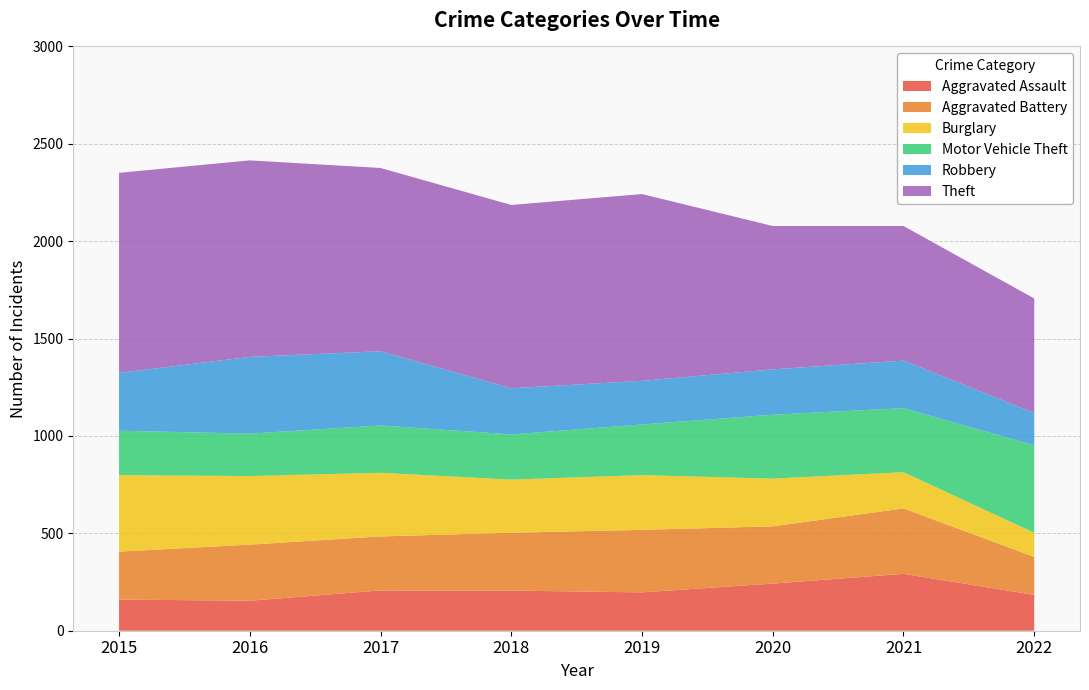

Reading left to right, what are all the values shown in this chart?

Aggravated Assault: 2015=160	2016=154	2017=207	2018=206	2019=197	2020=242	2021=292	2022=184
Aggravated Battery: 2015=246	2016=288	2017=277	2018=297	2019=321	2020=294	2021=336	2022=195
Burglary: 2015=393	2016=352	2017=327	2018=273	2019=281	2020=245	2021=186	2022=124
Motor Vehicle Theft: 2015=228	2016=218	2017=243	2018=232	2019=260	2020=328	2021=329	2022=449
Robbery: 2015=297	2016=394	2017=381	2018=237	2019=224	2020=233	2021=244	2022=166
Theft: 2015=1027	2016=1009	2017=941	2018=941	2019=959	2020=736	2021=691	2022=588